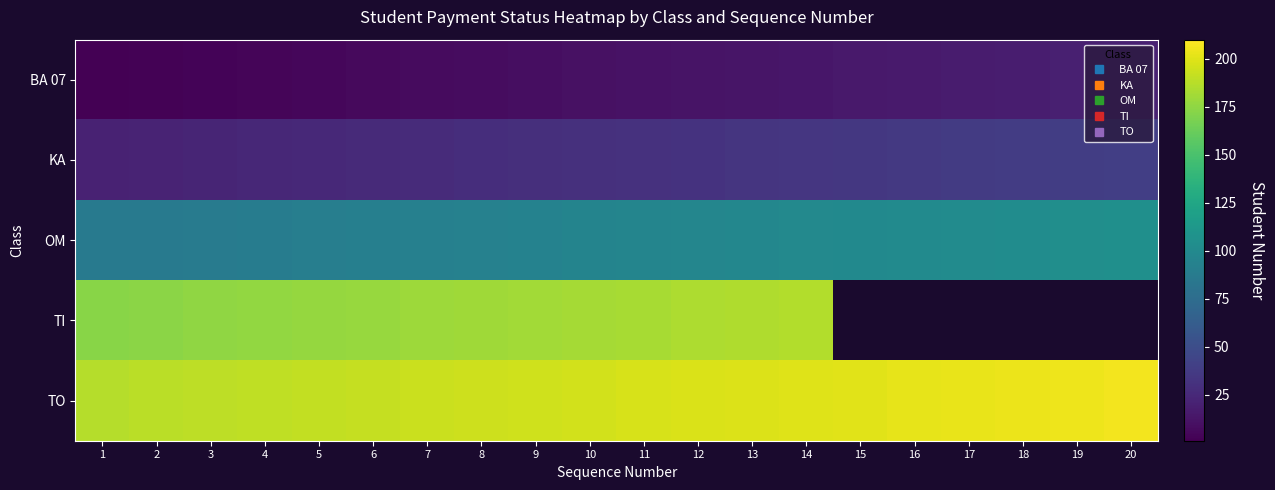

At which label does OM reach its minimum?

1